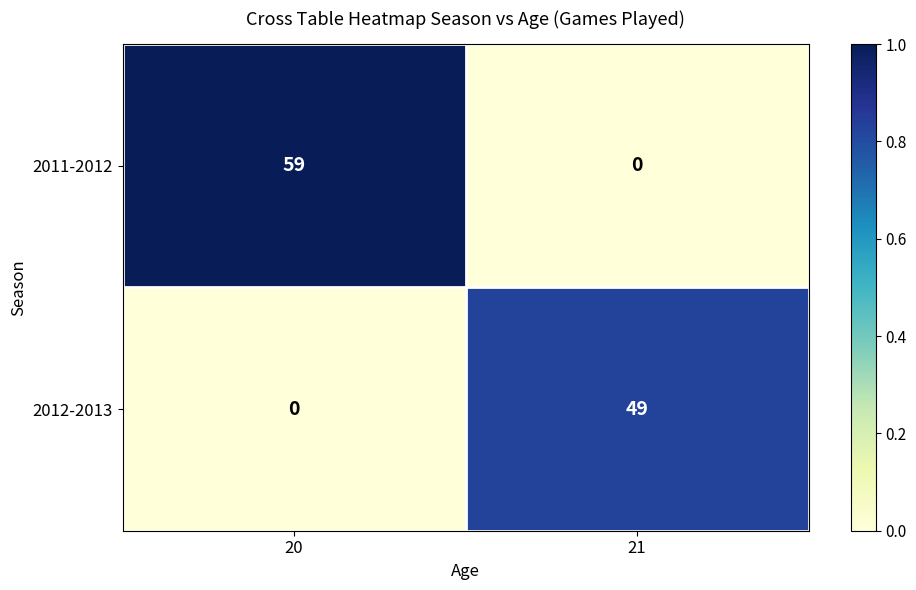

The 2011-2012 series shows 0 at 21. True or false?

True